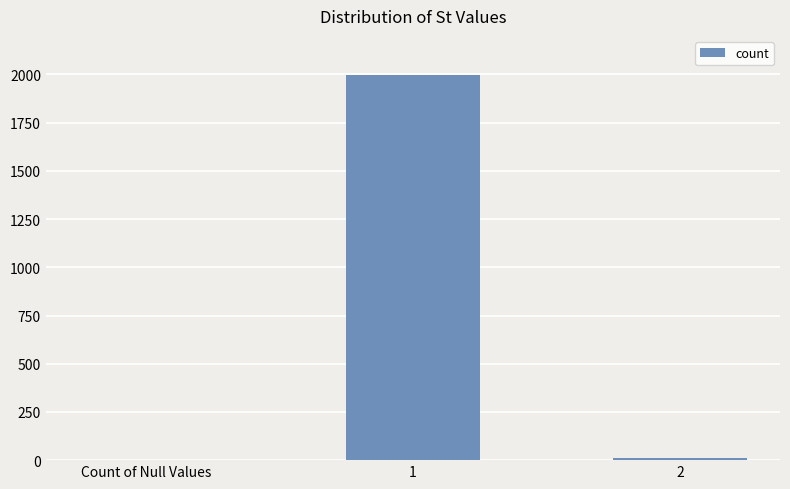

Reading left to right, what are all the values shown in this chart?

0	1996	10